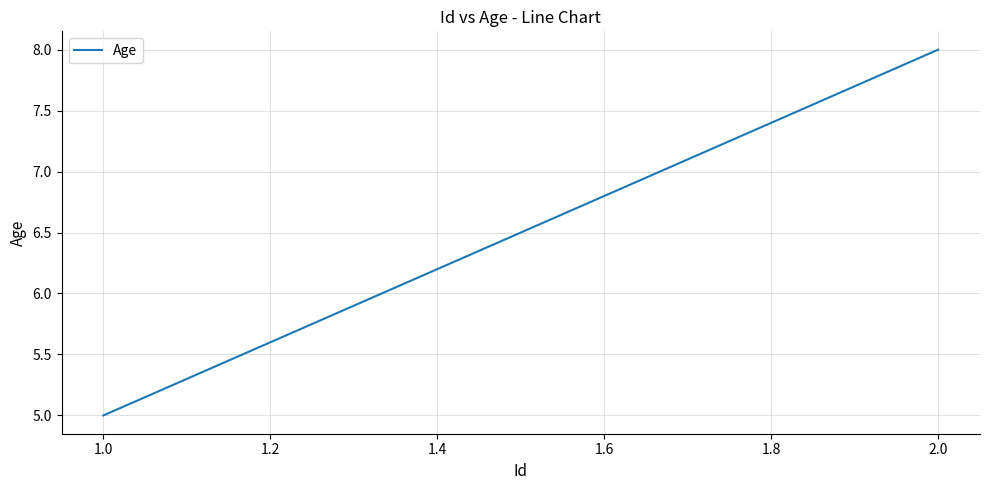

Reading left to right, transcribe all the data shown in this chart.

5	8